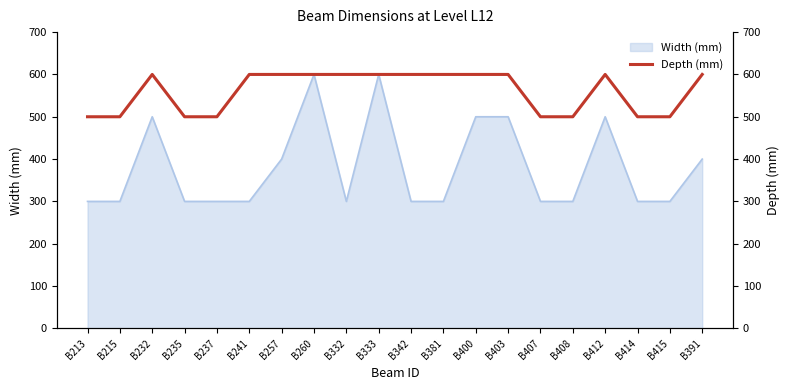

What is the label of the 15th point from the right?

B241